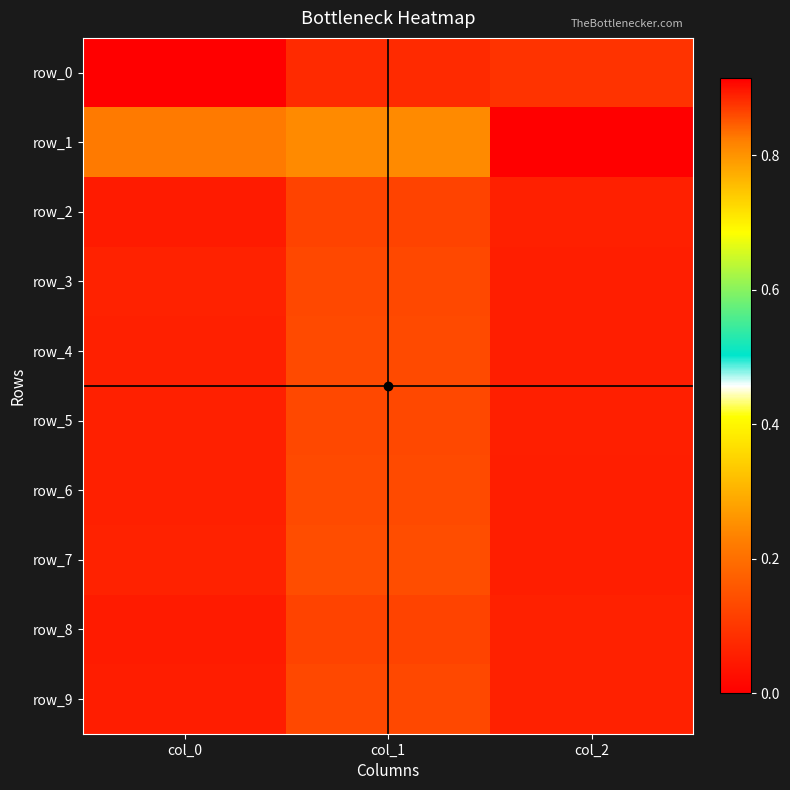

Reading left to right, what are all the values shown in this chart?

row_0: 0.9	0.9	0.1
row_1: 0.8	0.8	0.0
row_2: 0.9	0.9	0.1
row_3: 0.9	0.9	0.1
row_4: 0.9	0.9	0.1
row_5: 0.9	0.9	0.1
row_6: 0.9	0.9	0.1
row_7: 0.9	0.9	0.1
row_8: 0.9	0.9	0.1
row_9: 0.9	0.9	0.1